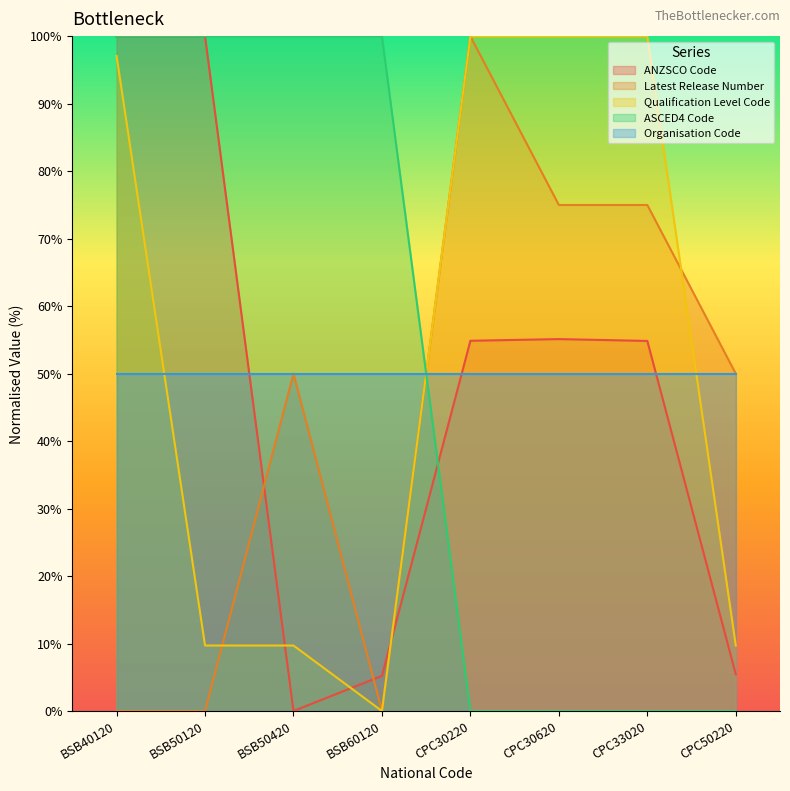

What is the sum of the ASCED4 Code values at CPC30220 and BSB50120?

100.0